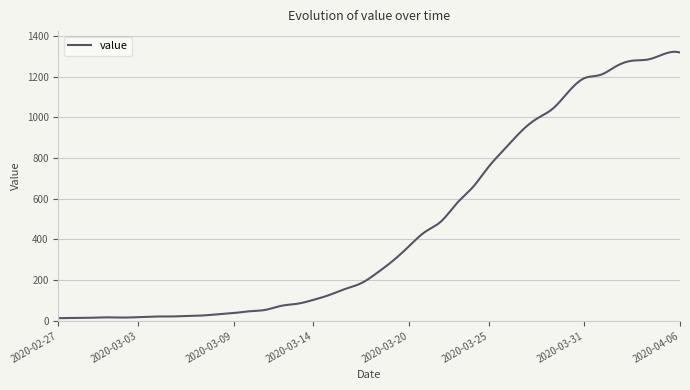

What is the difference between the maximum and minimum values?

1309.9